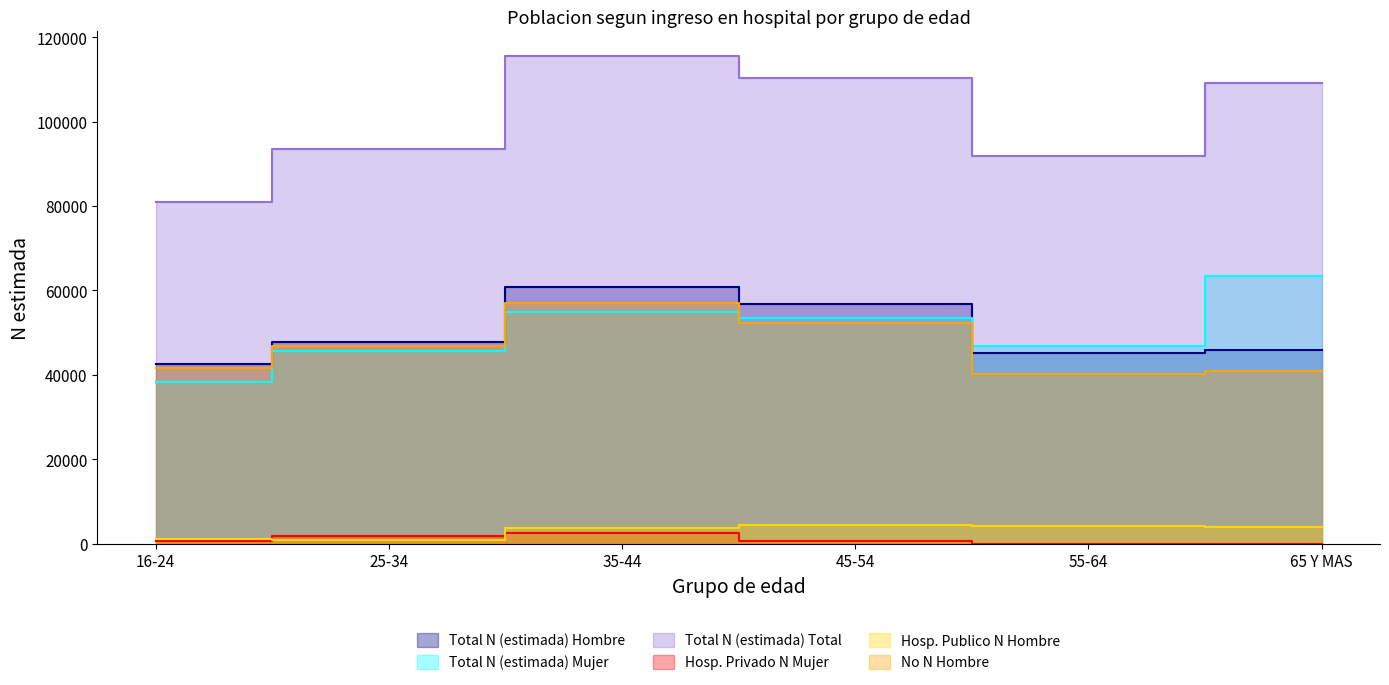

At which label does No N Hombre first exceed 46925?

35-44